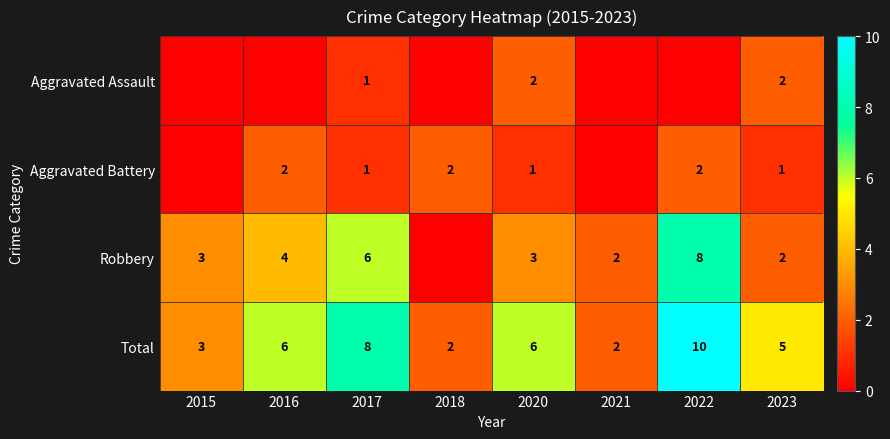

How many Total values are between 3 and 8?

5